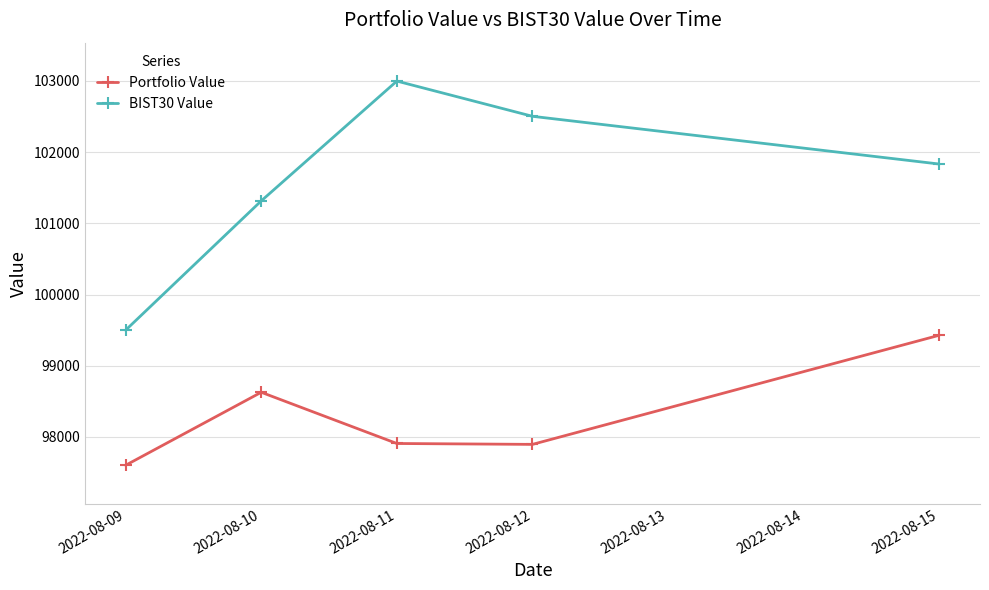

What is the difference between the maximum and minimum values in the BIST30 Value series?

3499.8